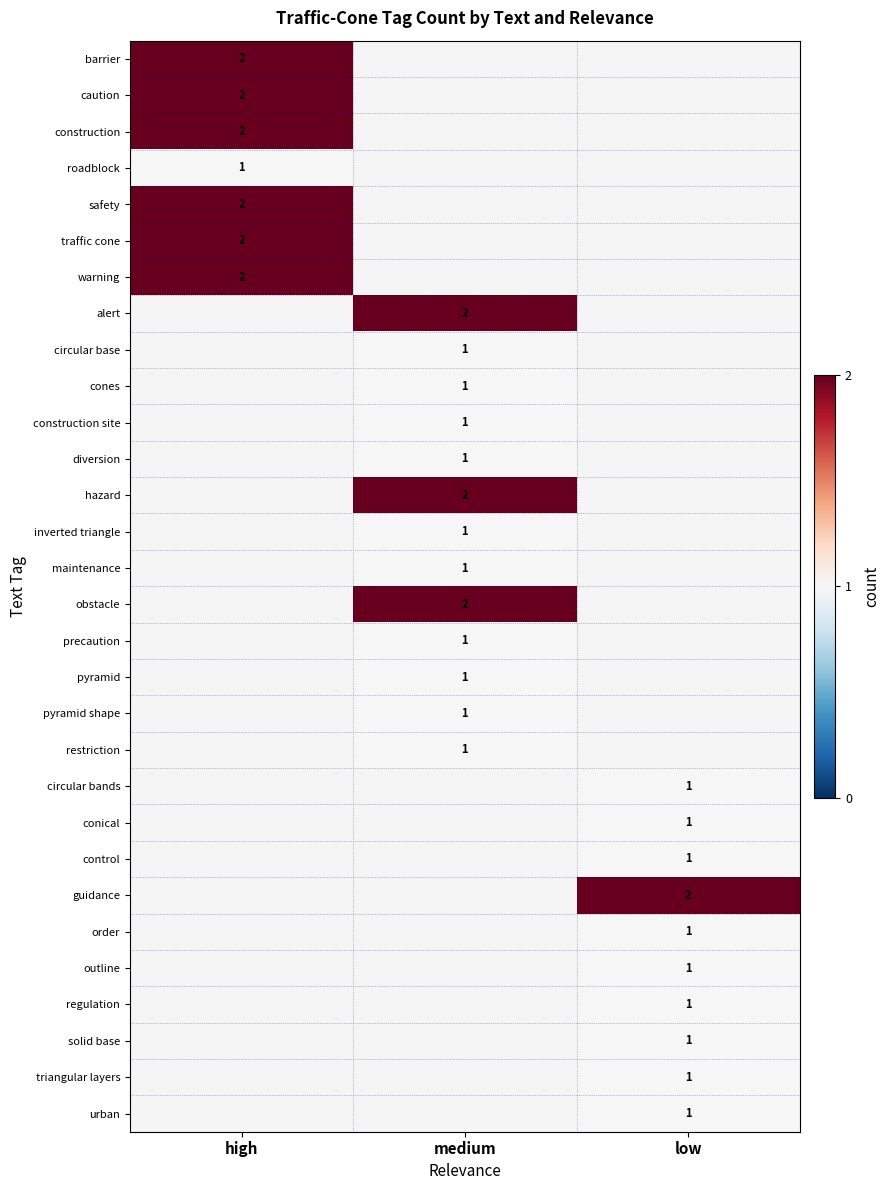

The construction series shows 2 at high. True or false?

True